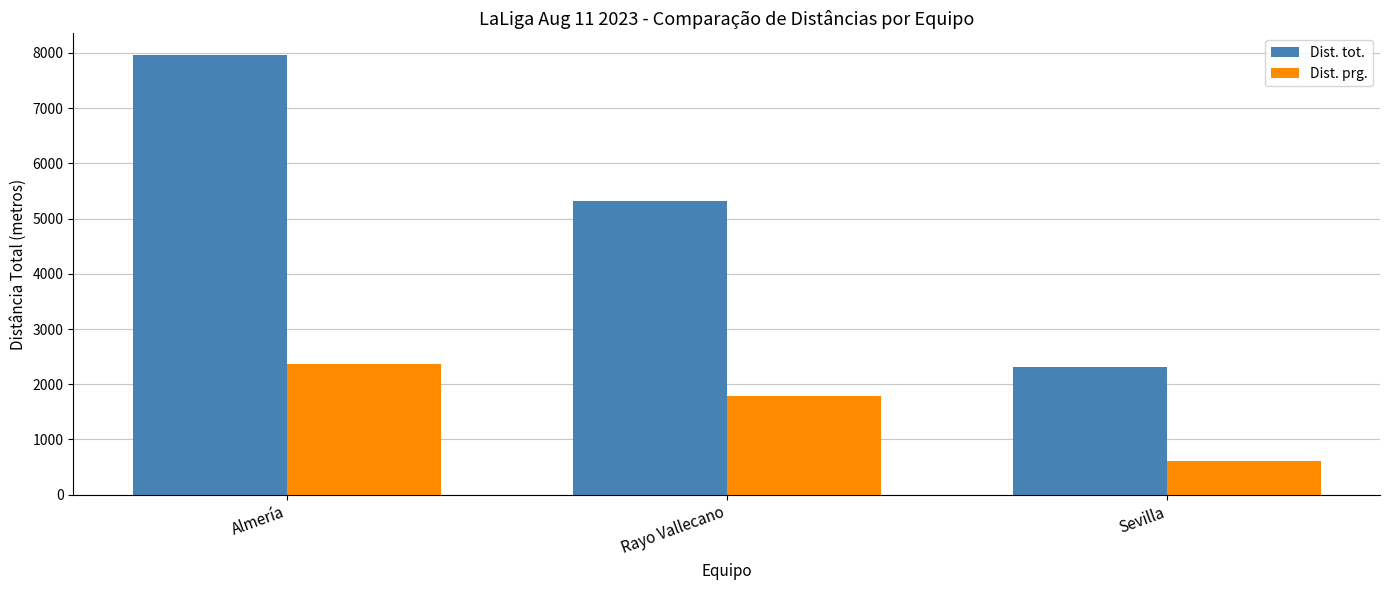

What is the label of the 3rd bar from the left?

Sevilla